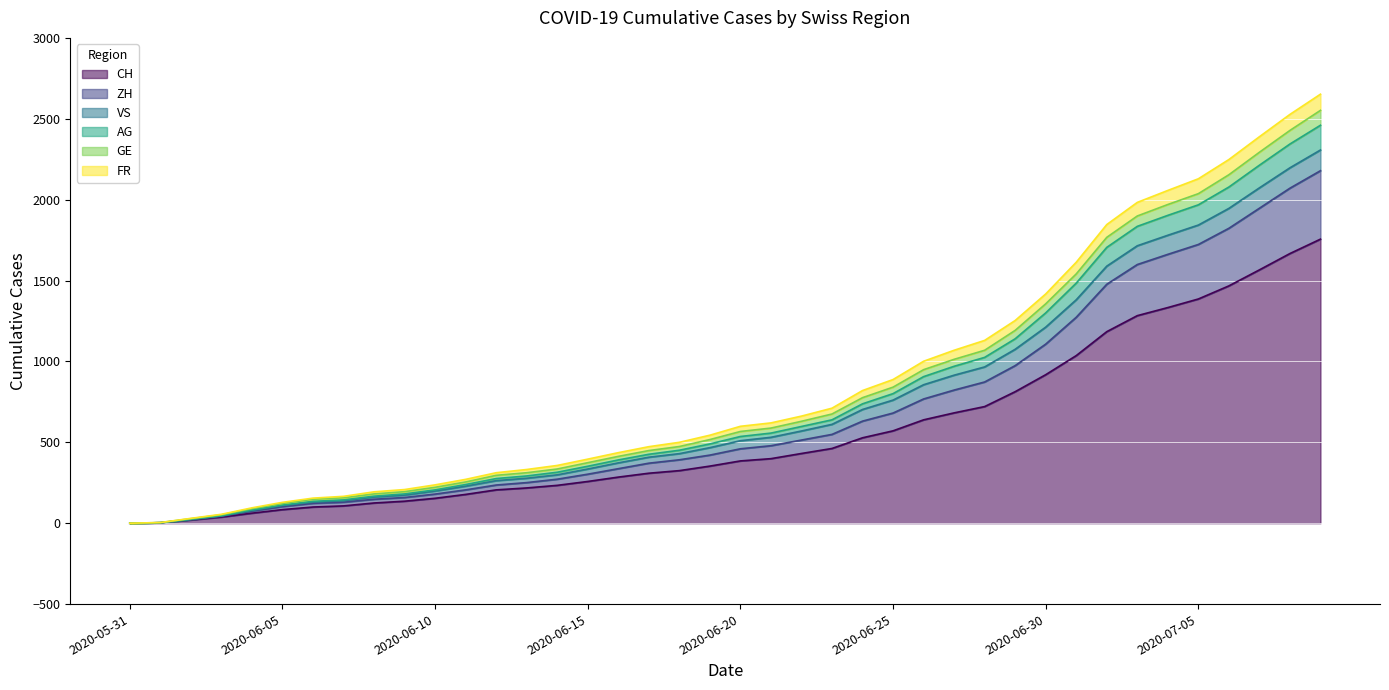

Does the chart display data point markers on the line(s)?

No